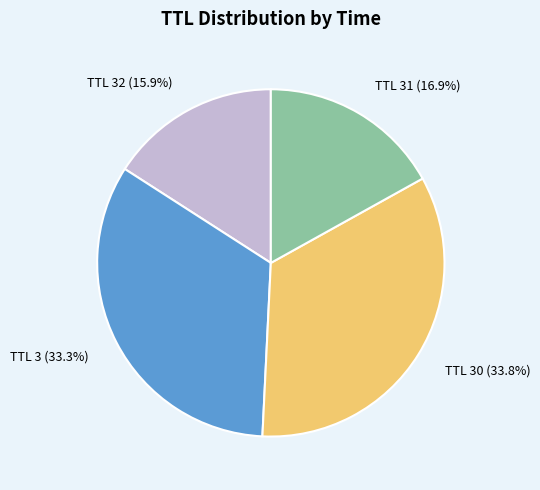

Which slice is the smallest?

TTL 32